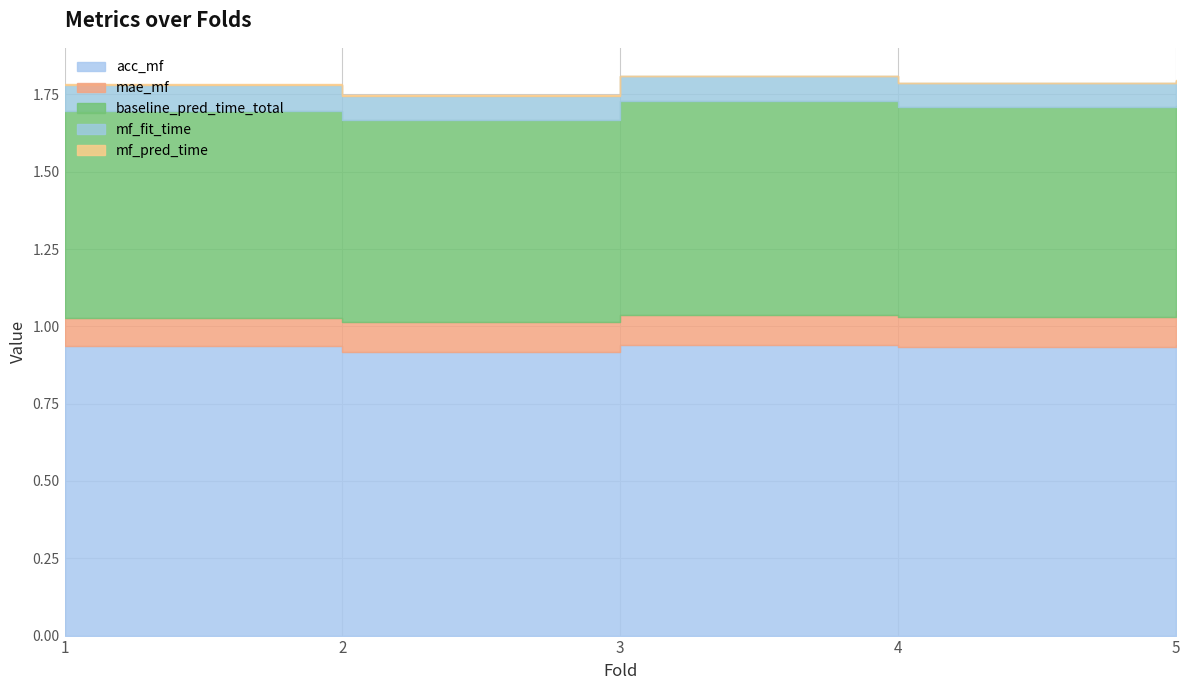

Between 2 and 5, which series saw the biggest shift?

acc_mf